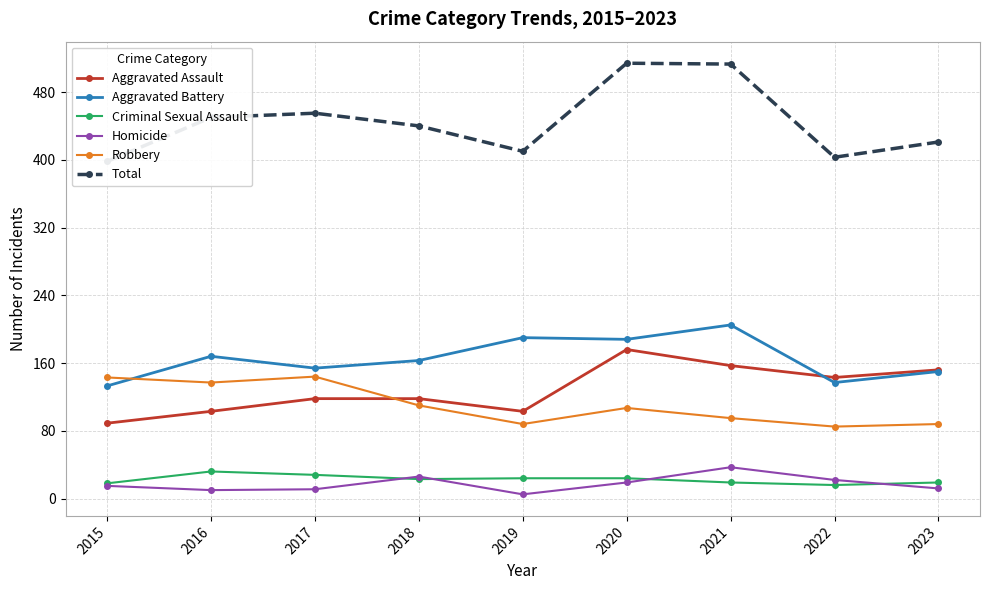

What is the minimum value for Criminal Sexual Assault?

16